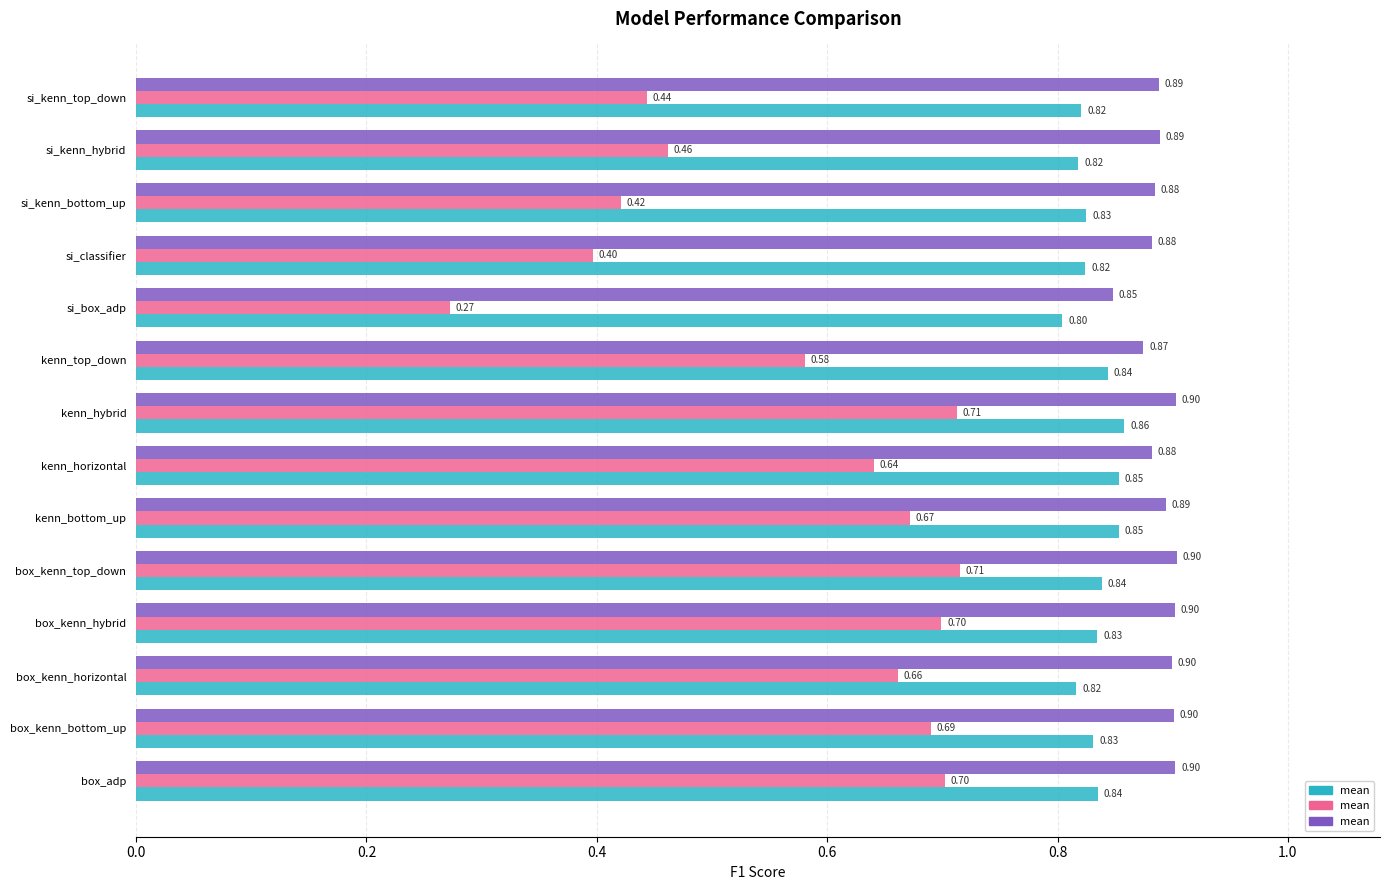

What is the total value across all series at kenn_hybrid?

2.5